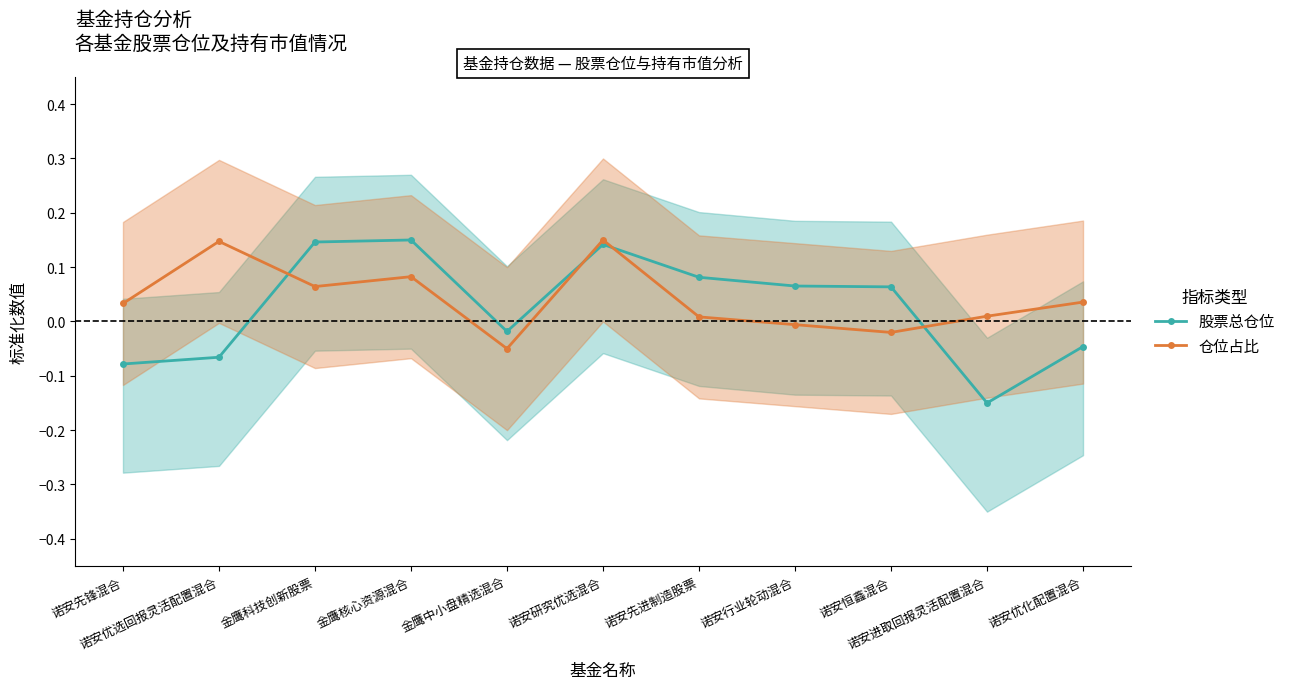

Which category has the highest value across all series?

诺安研究优选混合